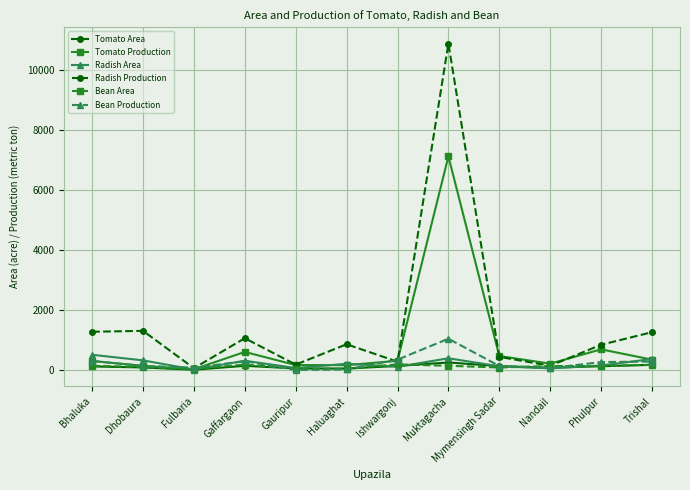

Where do Radish Production and Bean Production first cross each other?

Dhobaura and Fulbaria